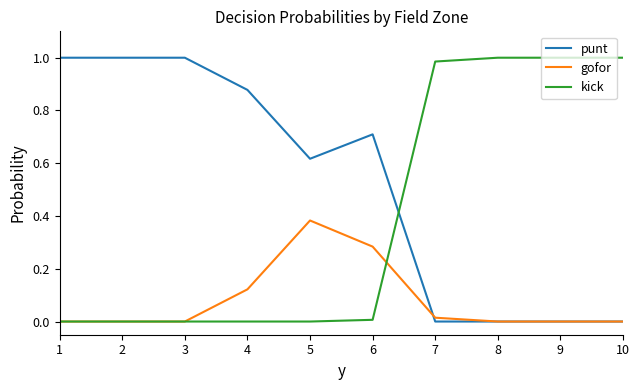

Which series has the largest total across all categories?

punt